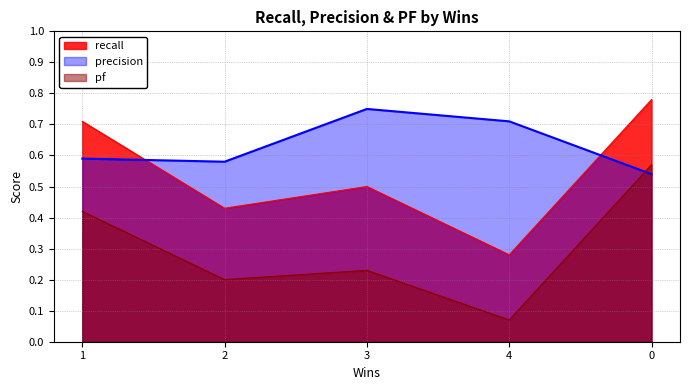

What is the spread (max minus min) of values at 3?

0.5